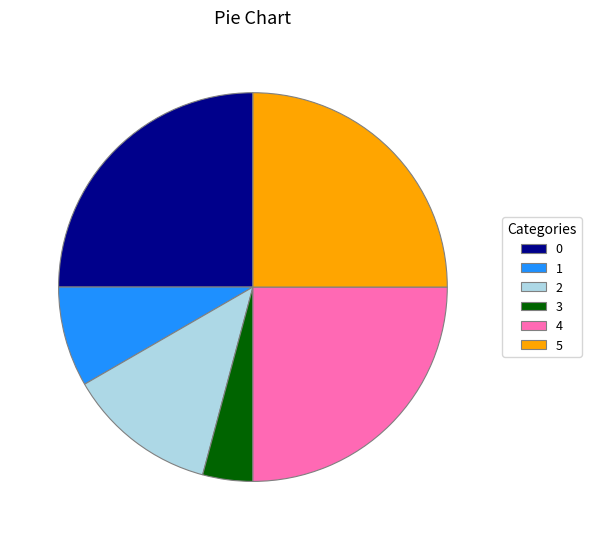

Does any single category account for the majority?

No